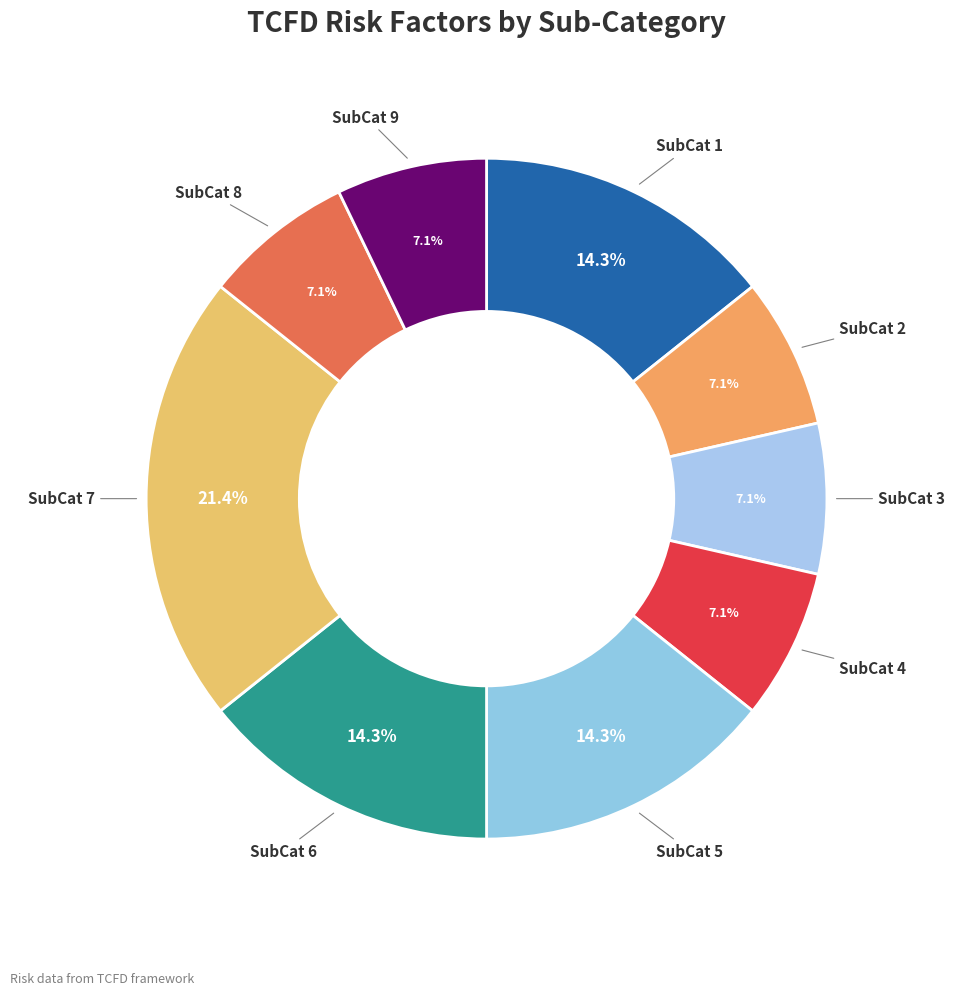

What is the largest slice in the pie chart?

SubCat 7